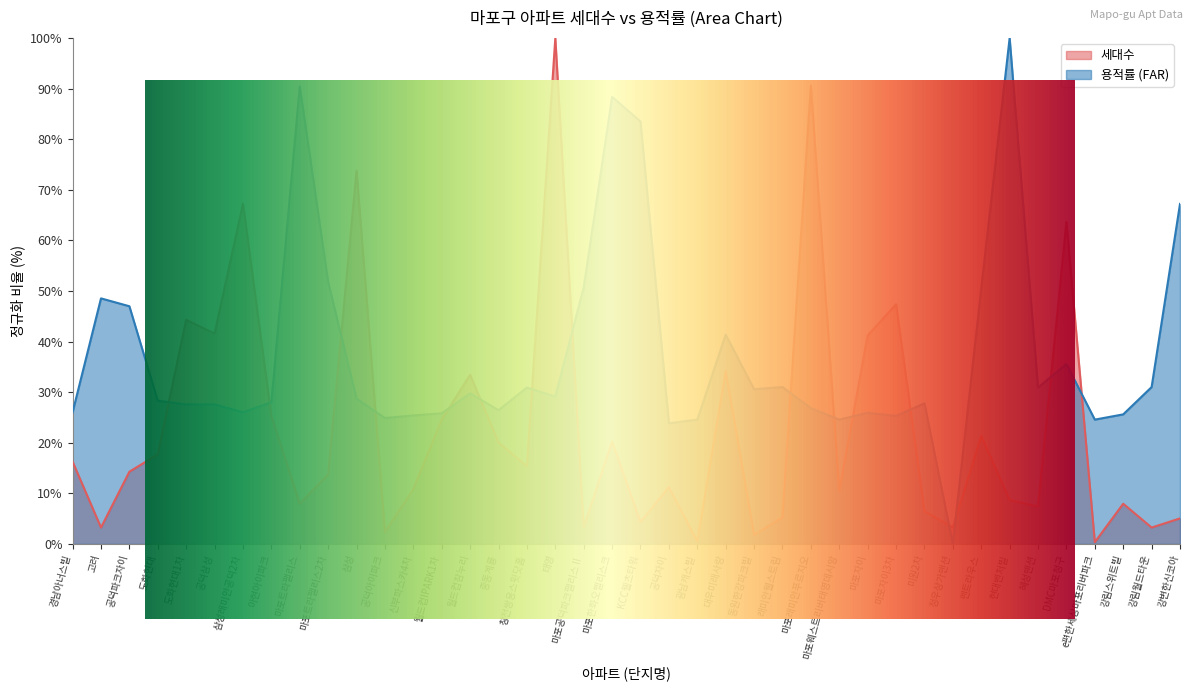

Rank the series by their maximum value, from highest to lowest.

세대수, FAR